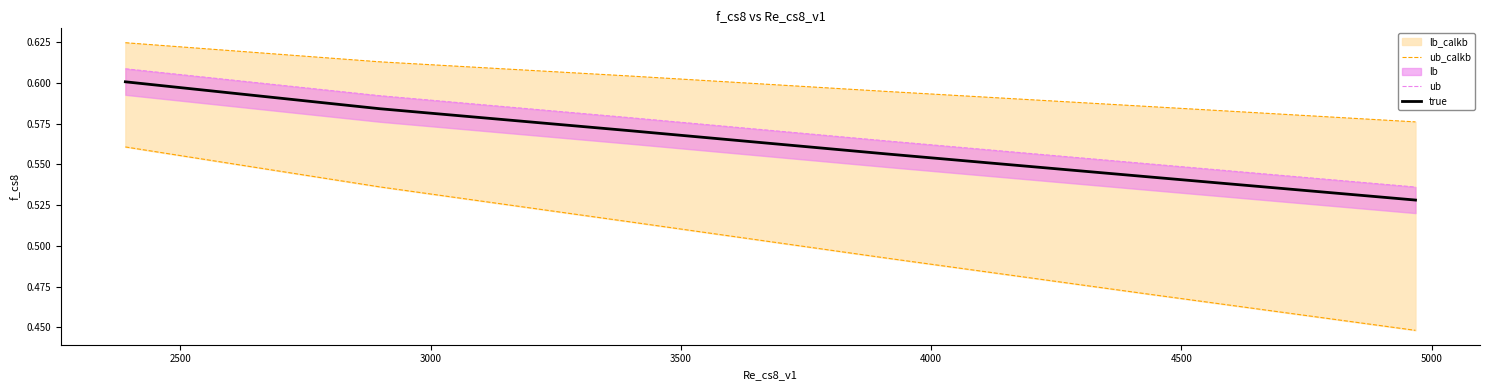

What is the average value of the ub_calkb series?

0.6